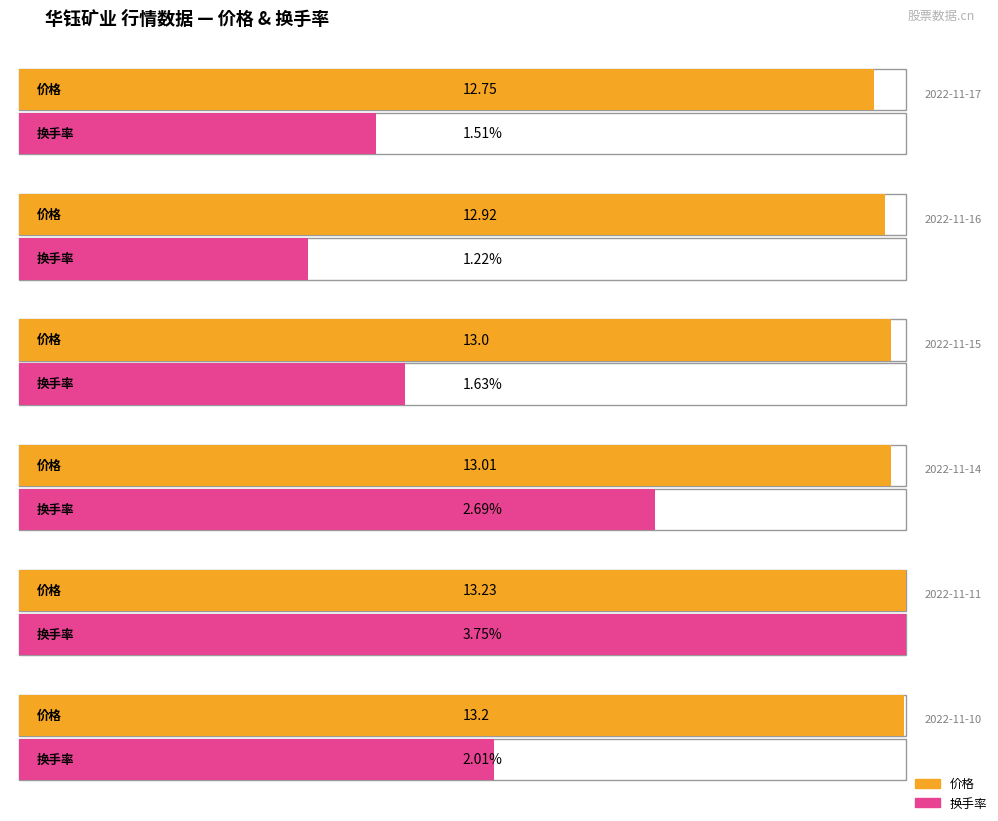

Count the number of categories in the chart.

6